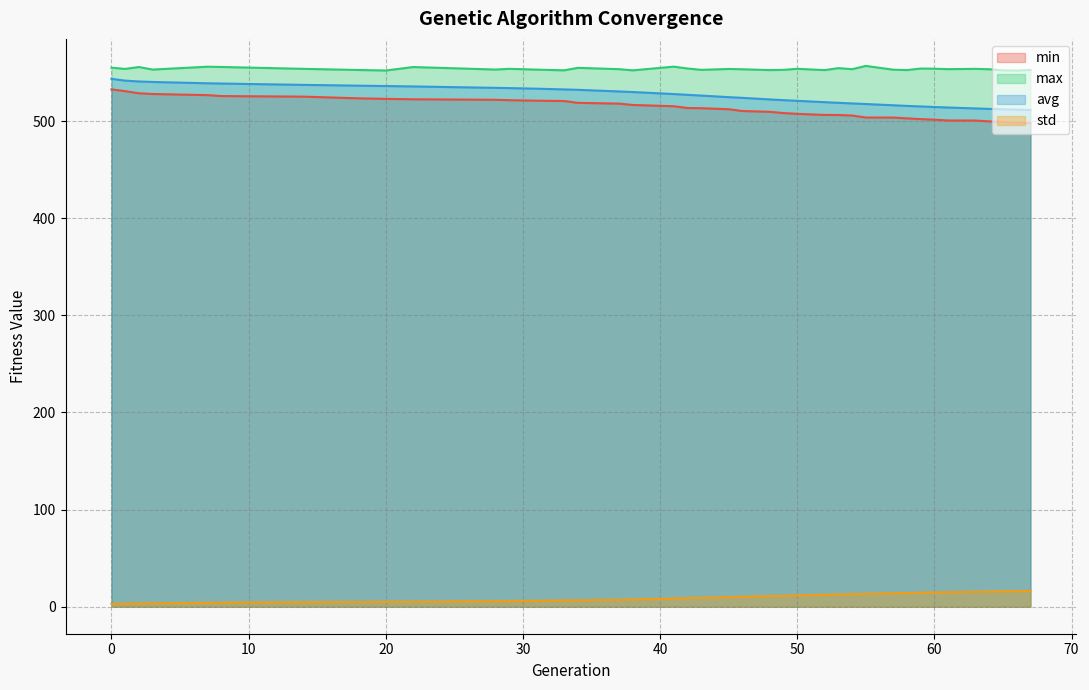

True or false: min and avg intersect in this chart.

False